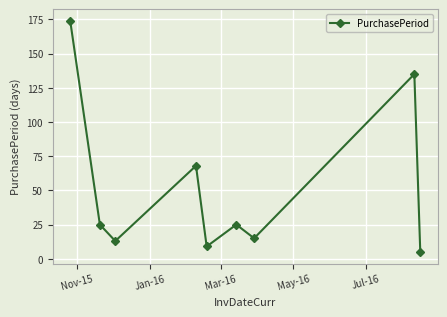

What is the average value?

52